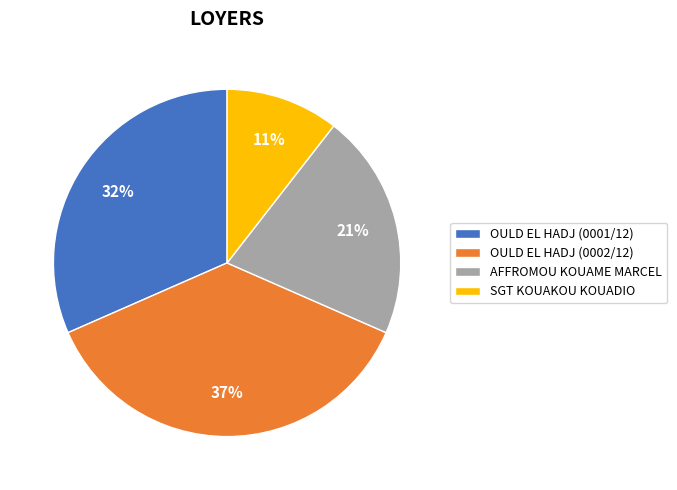

Which category has the biggest portion of the pie?

OULD EL HADJ (0002/12)